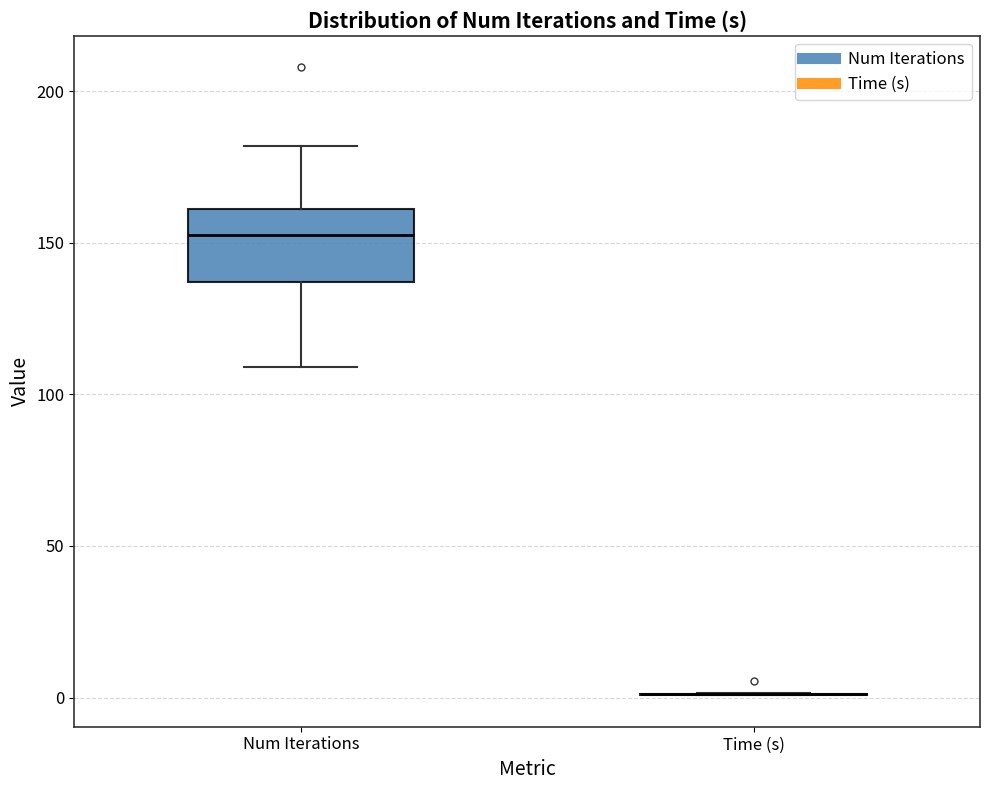

Reading left to right, transcribe this box plot: for each box, give where its median line is, the range the box spans, and where its two whiskers end, as read against the y-axis. The values are not printed on the chart, so give them approximately, as read against the axis.

Num Iterations: median 155, box 135 to 160, whiskers 110 to 180
Time (s): box collapsed to a line at 0, whiskers 0 to 0